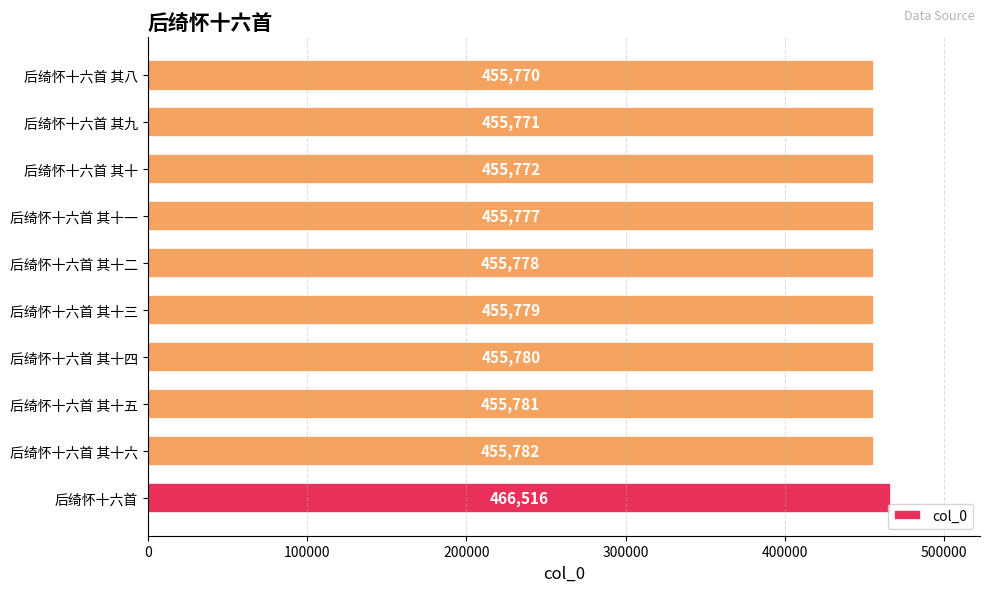

Between 后绮怀十六首 其十三 and 后绮怀十六首 其十, which is larger?

后绮怀十六首 其十三